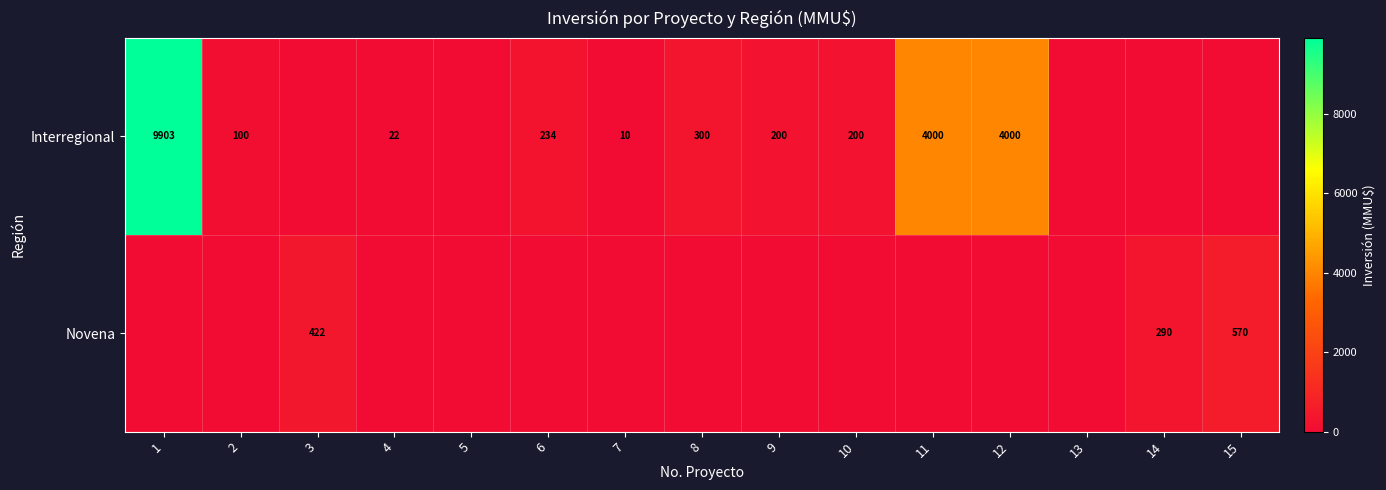

What is the difference between the Interregional values at 8 and 4?

278